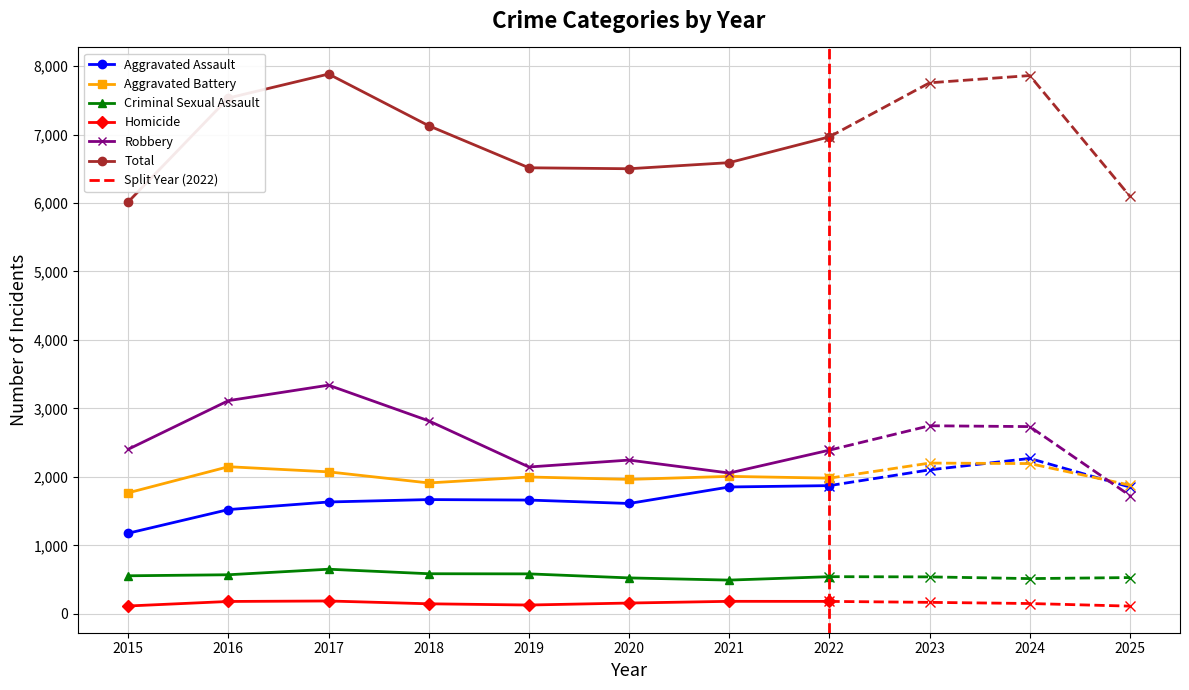

True or false: Total has a value of 11606 at 2016.

False